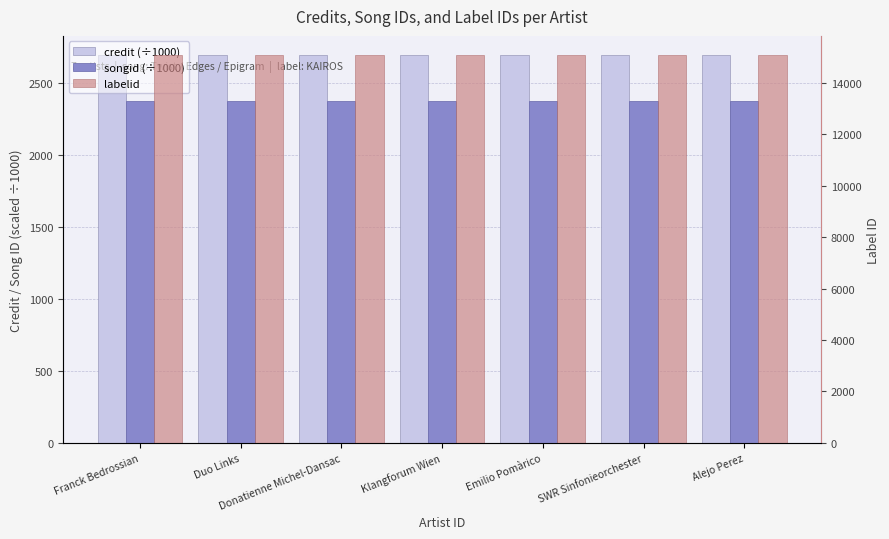

What is the greatest value displayed?

15061.0